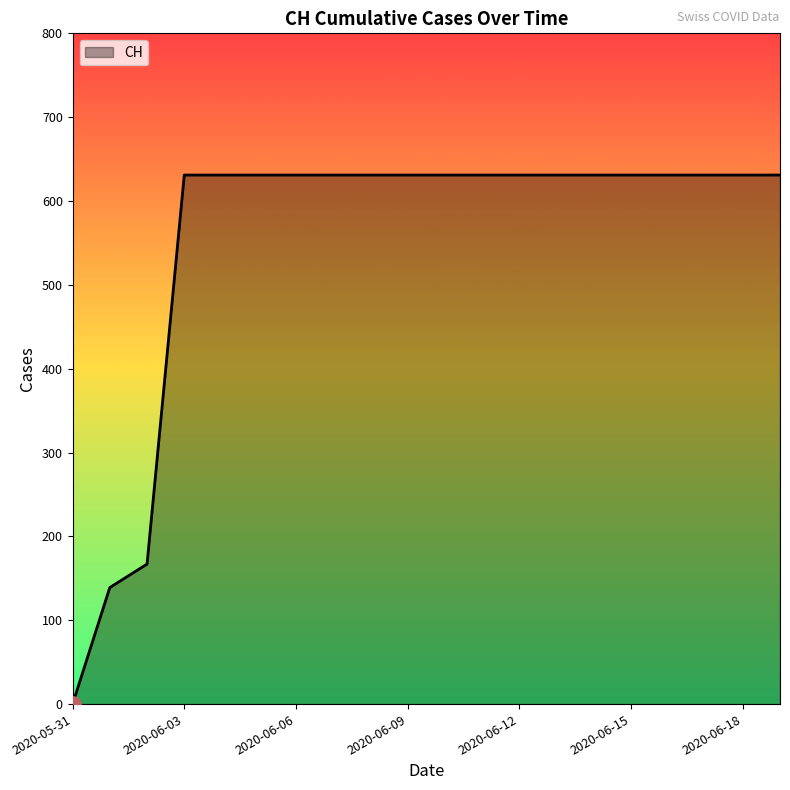

What is the maximum value shown in the chart?

631